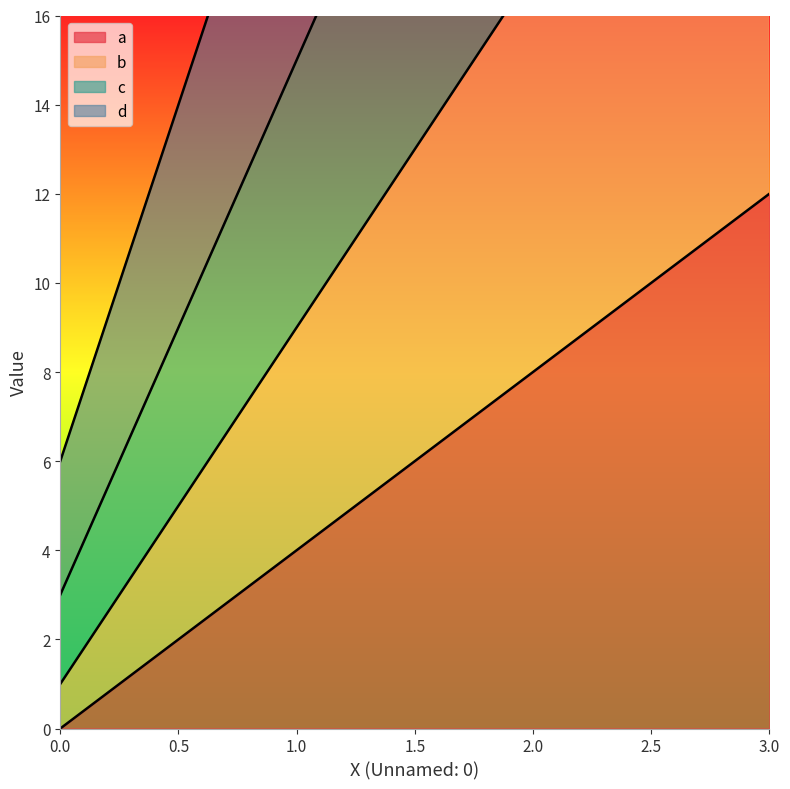

Does the chart display data point markers on the line(s)?

No